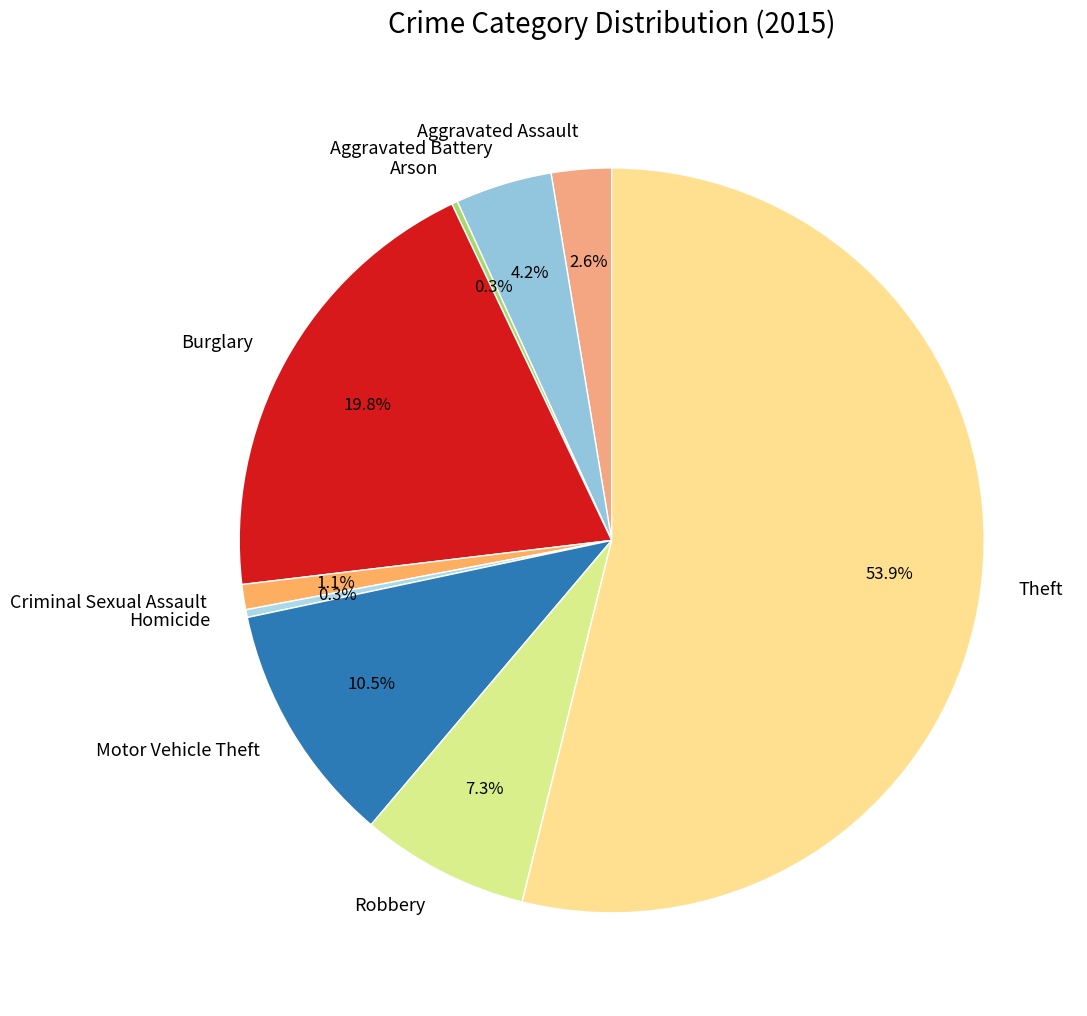

Does any single category account for the majority?

Yes